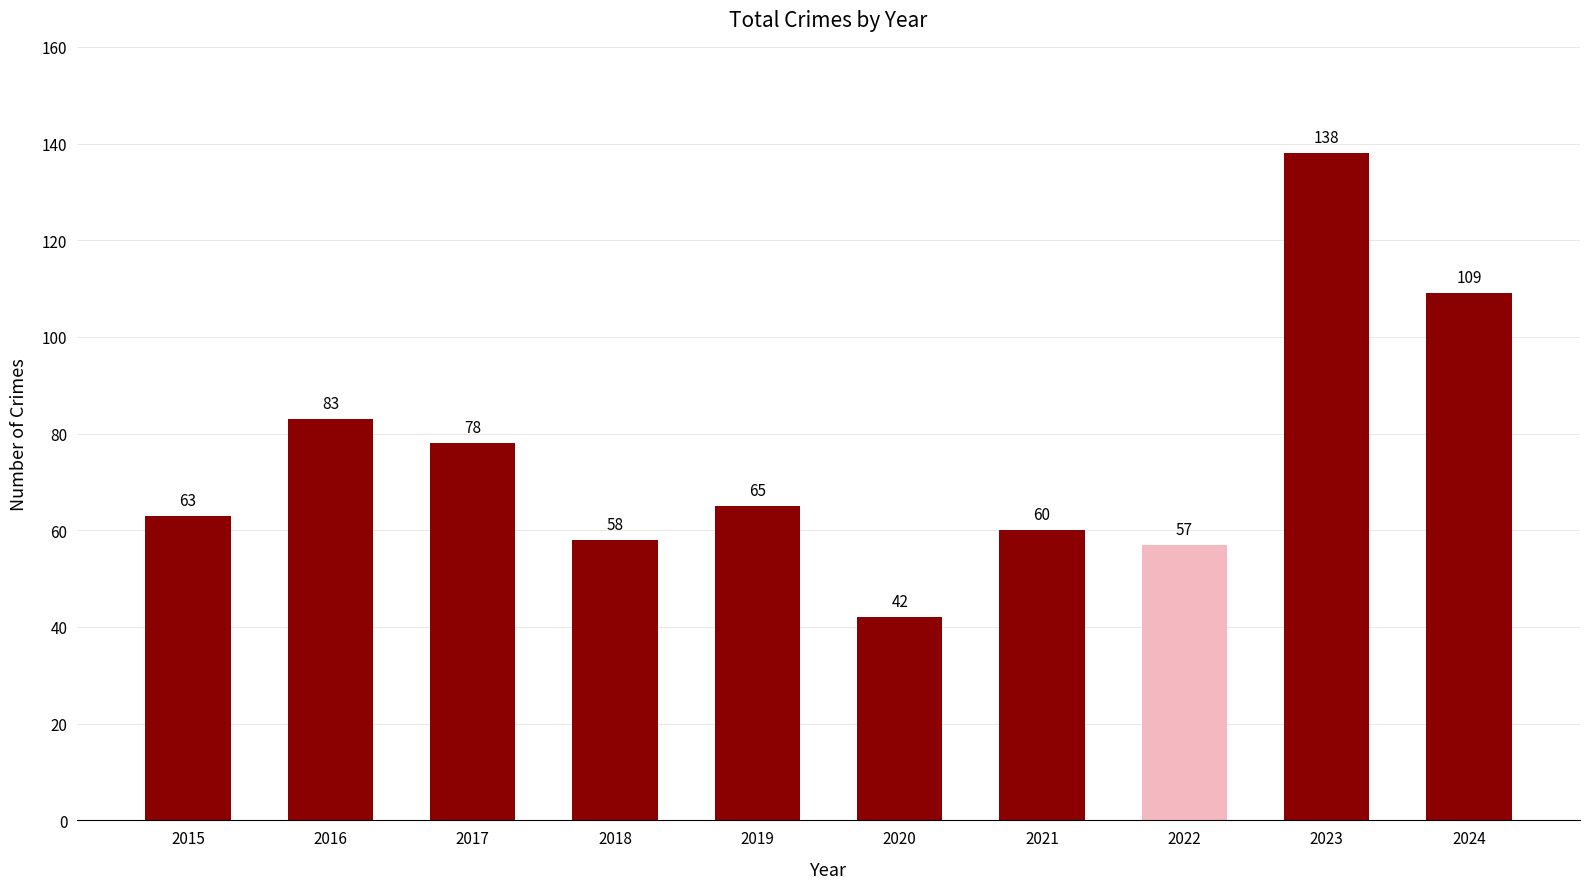

How many bars are there in total?

10